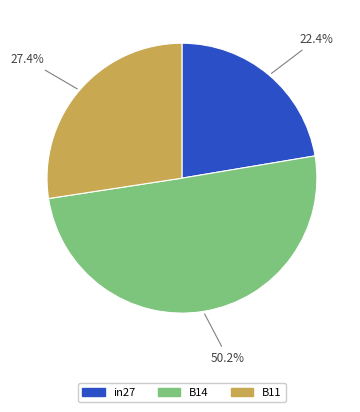

Which category accounts for the majority?

50.2%